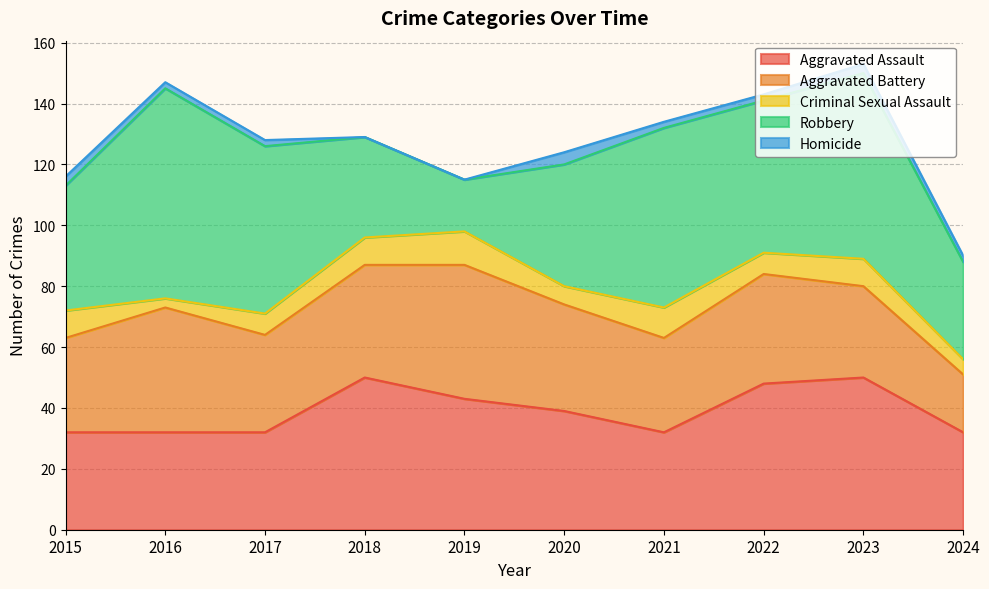

Which series has the largest range (max minus min)?

Robbery